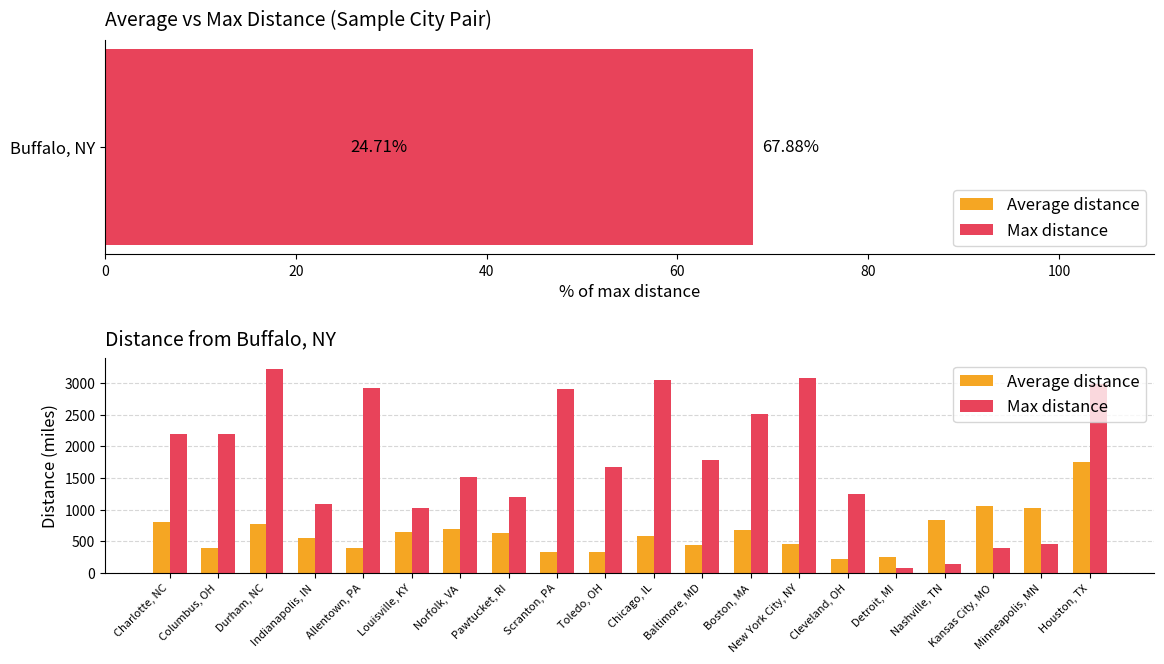

What are all the series names shown in the legend?

Average distance, Max distance